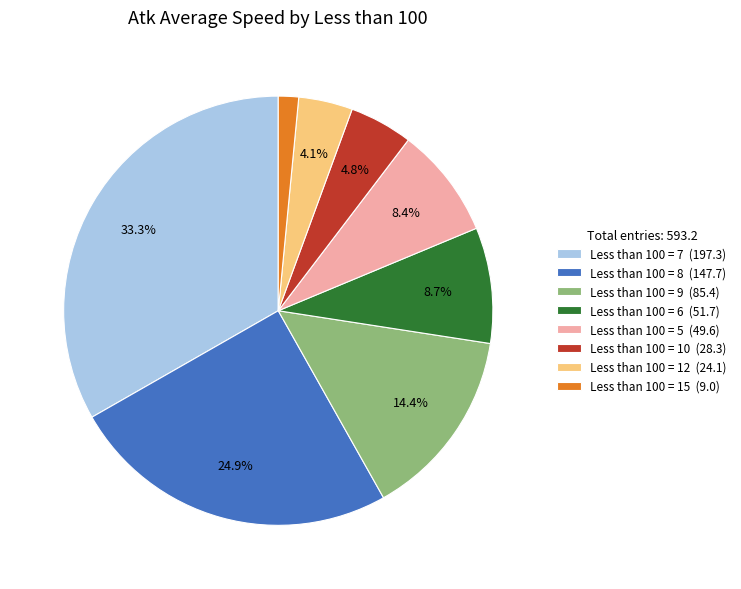

Is there a majority slice in this chart?

No